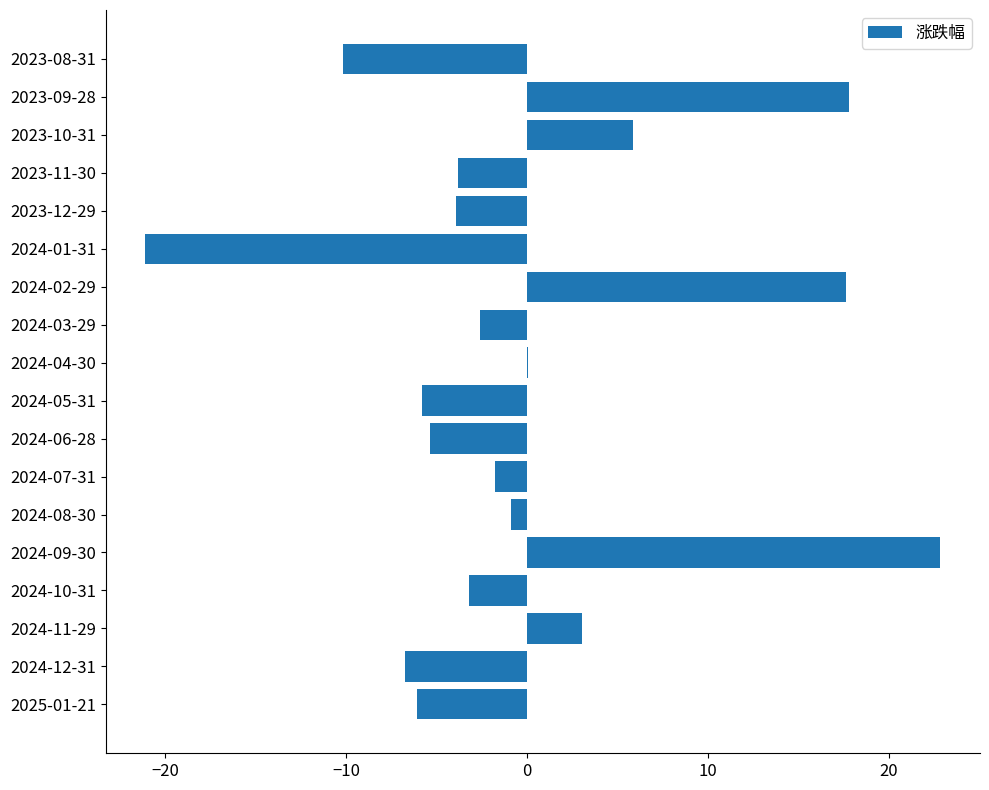

Which has a higher value, 2024-12-31 or 2024-02-29?

2024-02-29